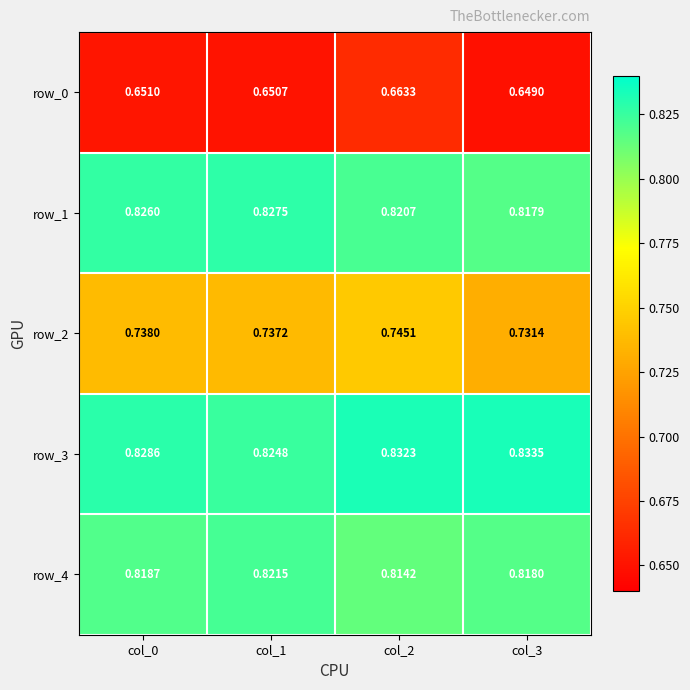

How many row_3 values are between 0 and 1?

4